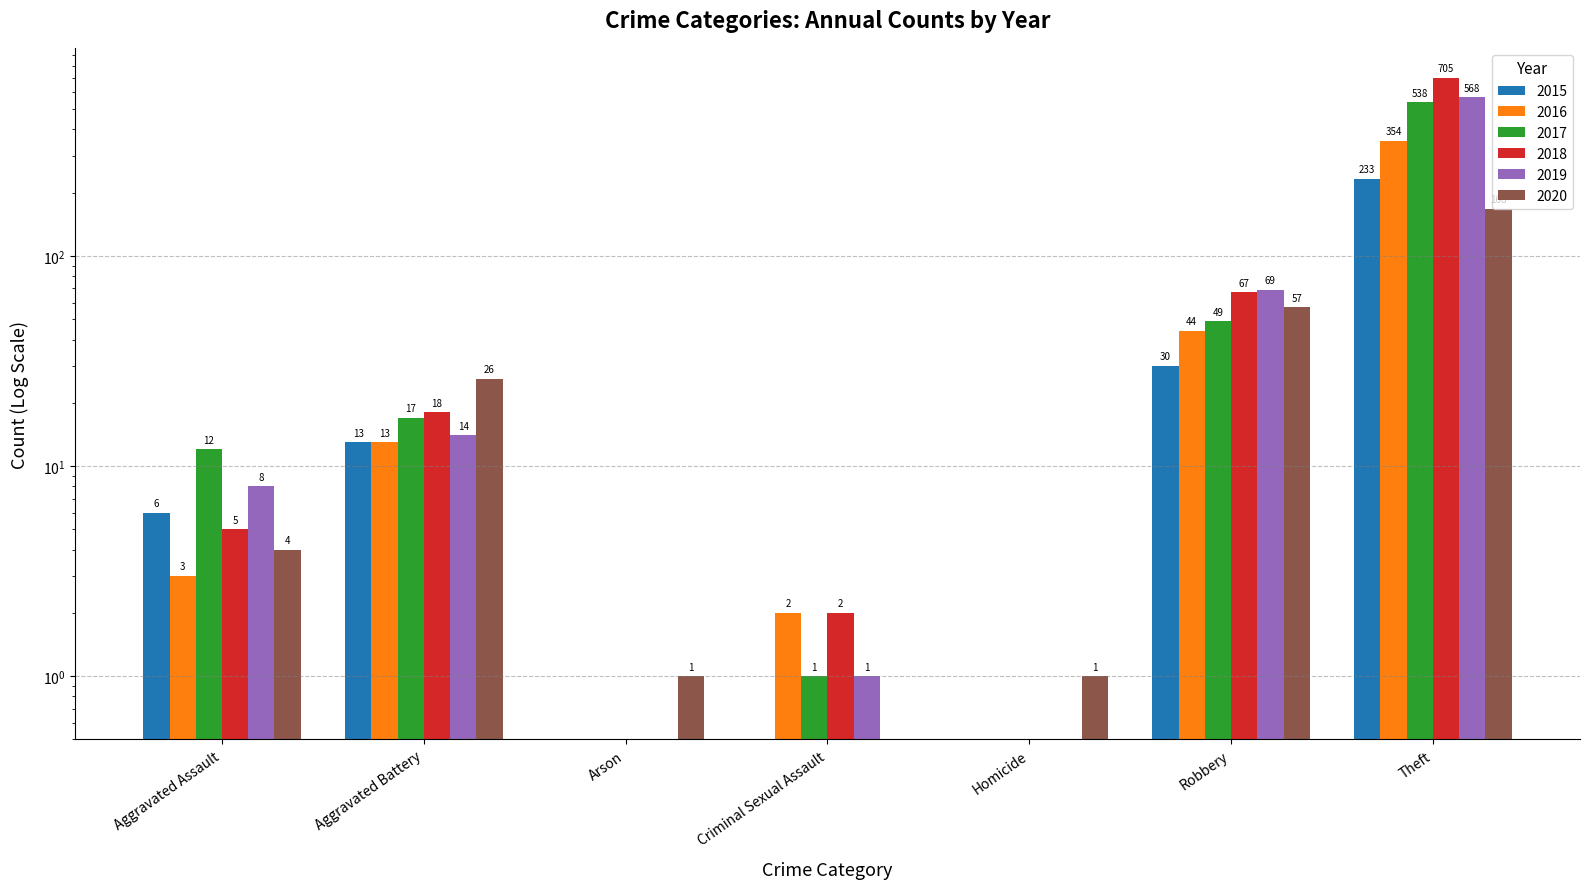

List the series in order of their peak value, highest first.

2018, 2019, 2017, 2016, 2015, 2020